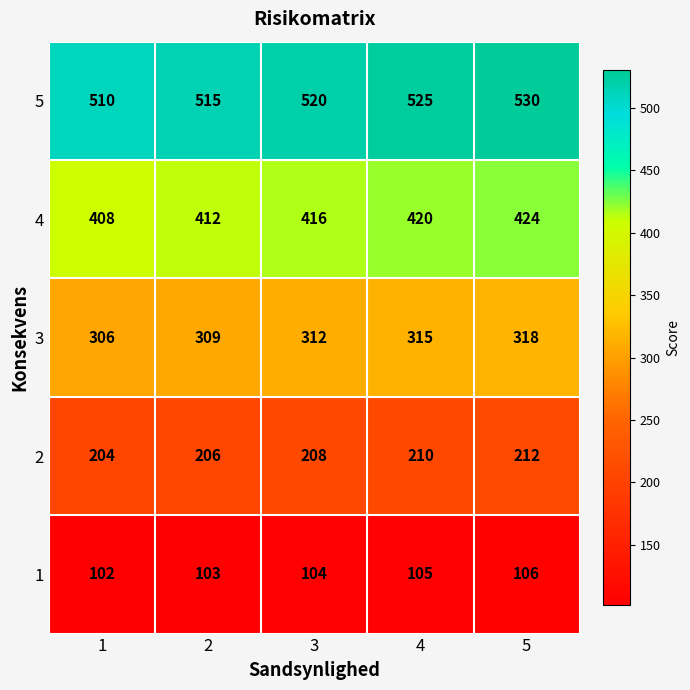

What is the difference between the maximum and minimum values in the 1 series?

4